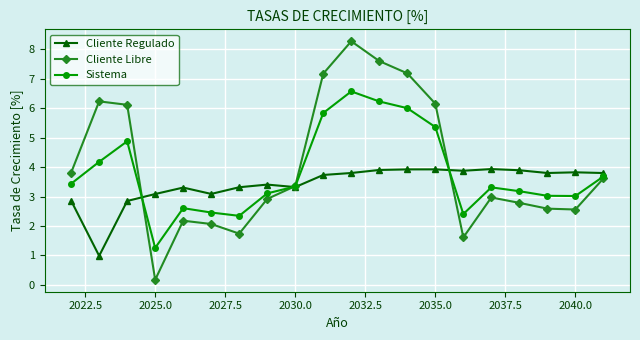

What are all the series names shown in the legend?

Cliente Regulado, Cliente Libre, Sistema